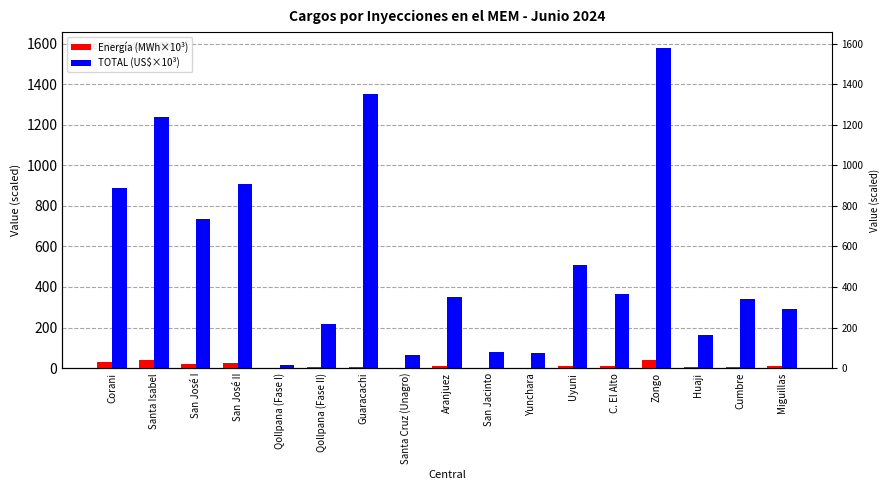

Is the value of TOTAL (US$×10³) at Qollpana (Fase I) greater than the value of Energía (MWh×10³) at Aranjuez?

Yes